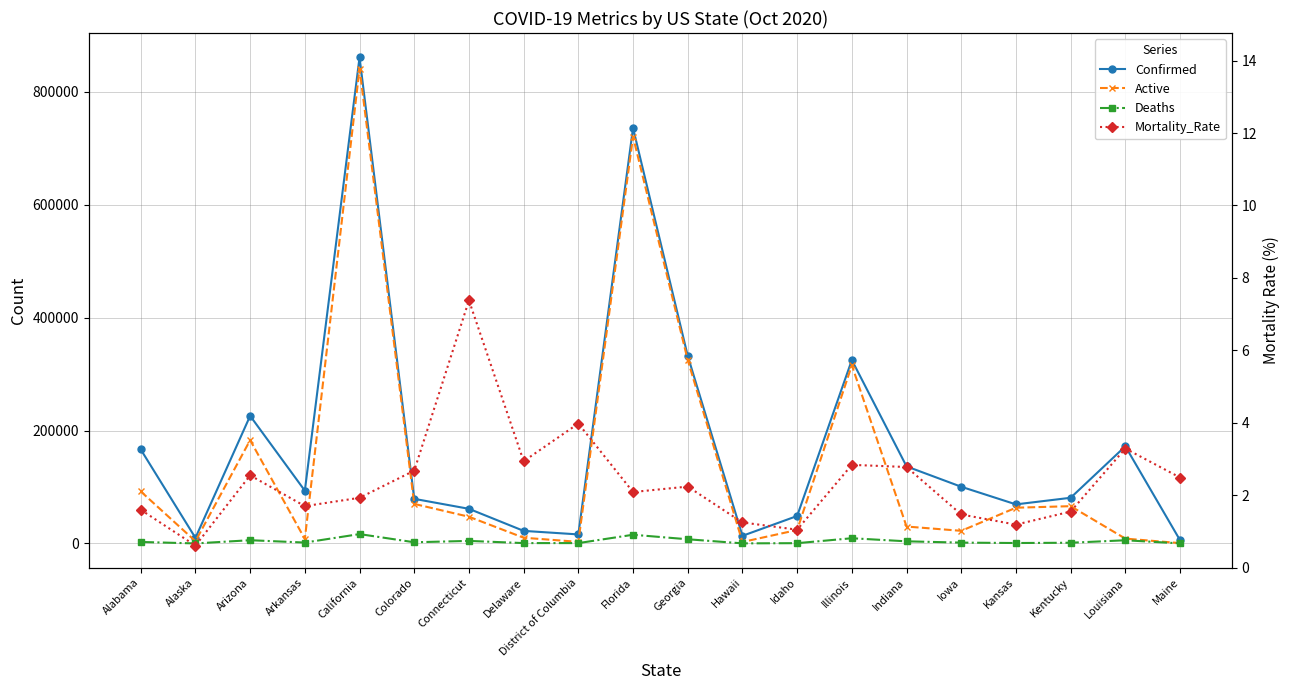

Between District of Columbia and Florida, which series saw the biggest shift?

Confirmed